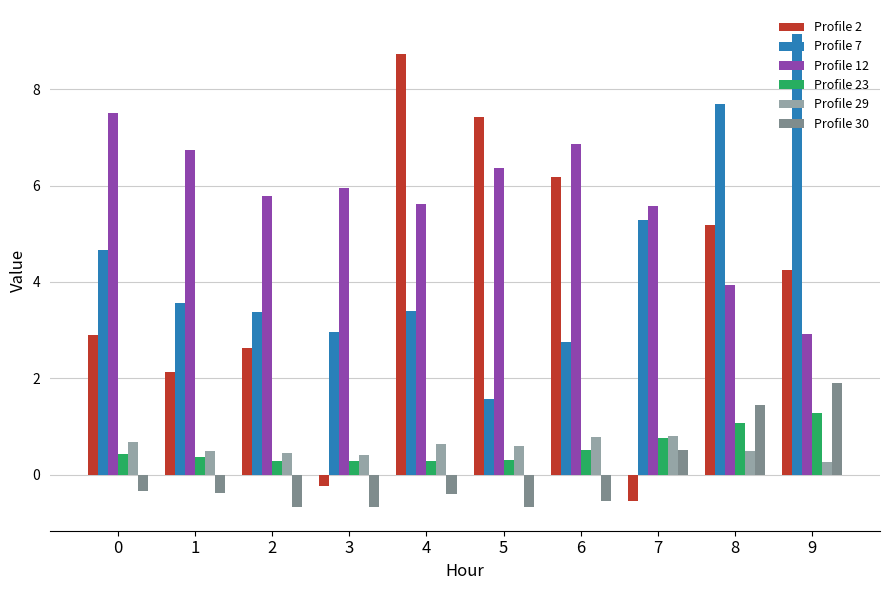

Which series has the widest spread of values?

Profile 2